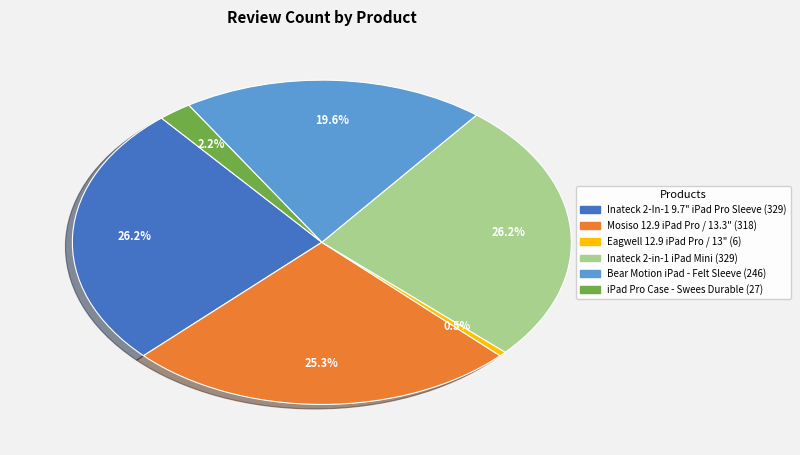

Does any single category account for the majority?

No